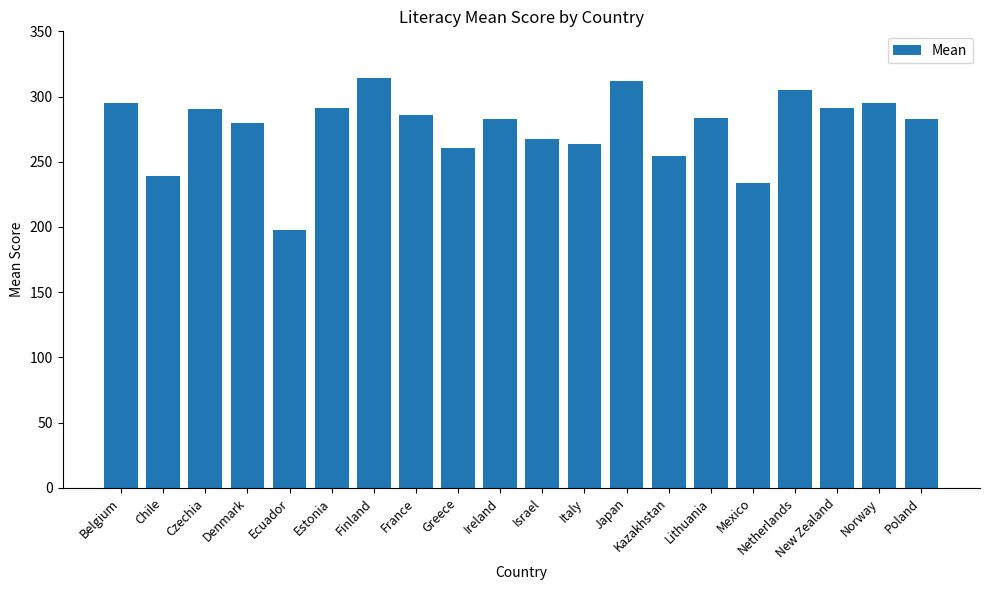

What is the difference between the values at Netherlands and Denmark?

24.9